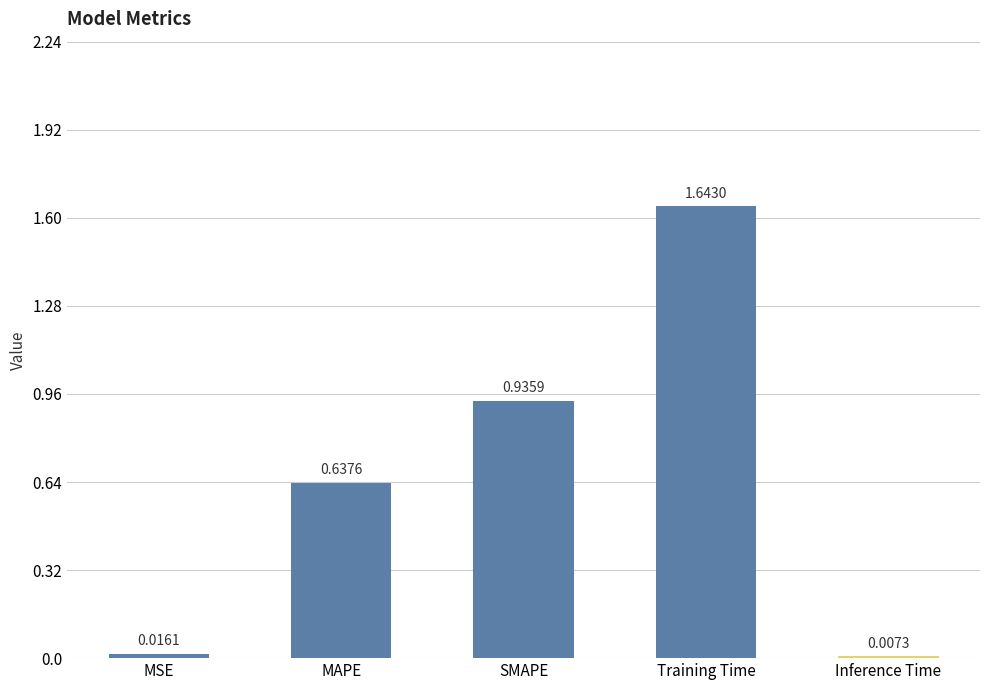

Which label corresponds to the largest value in the chart?

Training Time